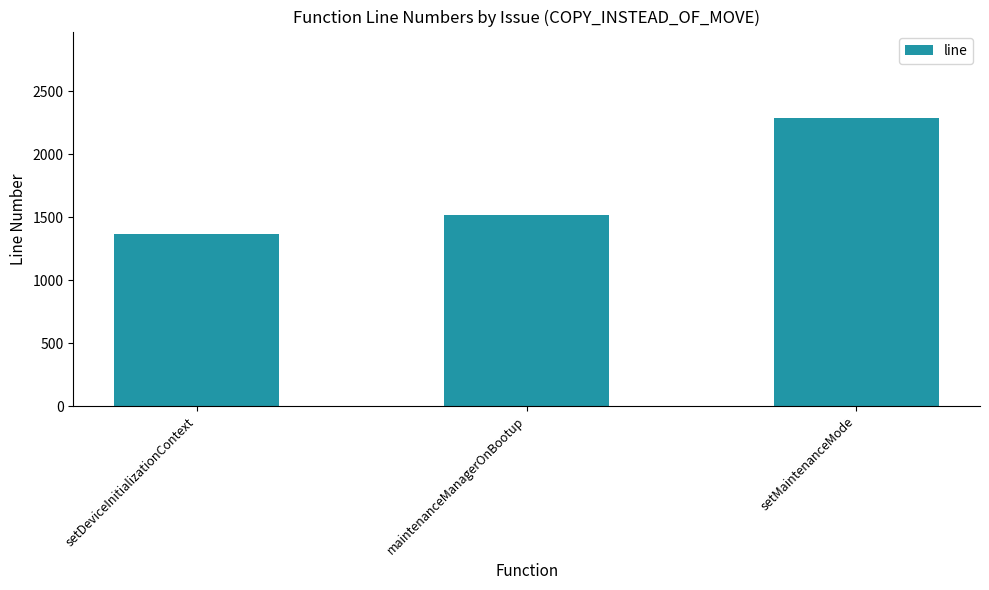

What is the sum of the values at setDeviceInitializationContext and setMaintenanceMode?

3657